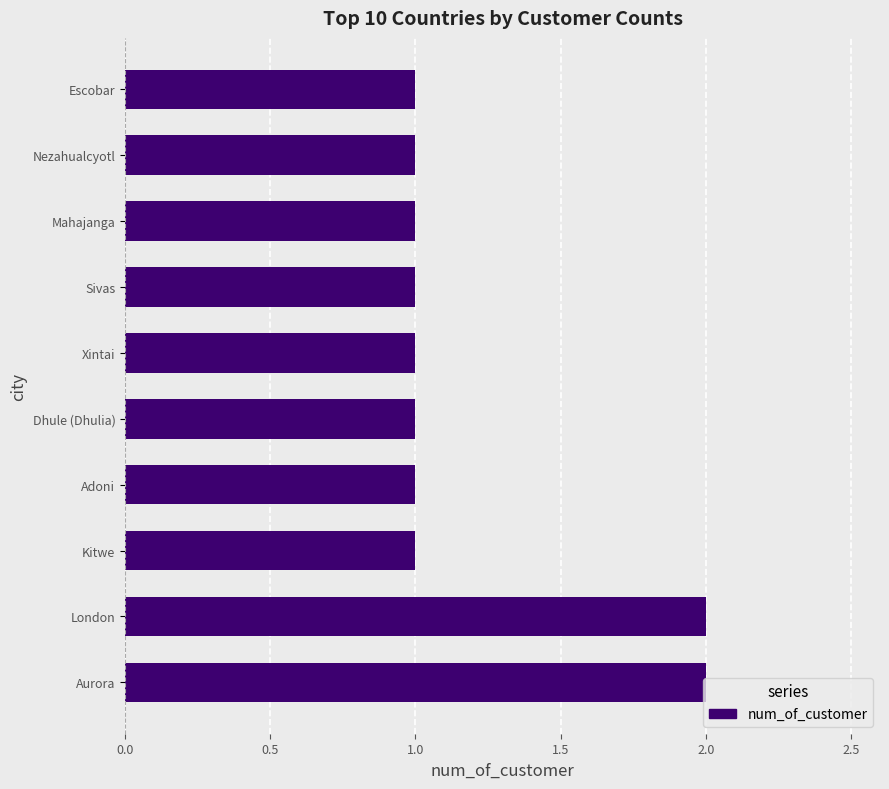

Is it true that the value at Adoni is 1?

True